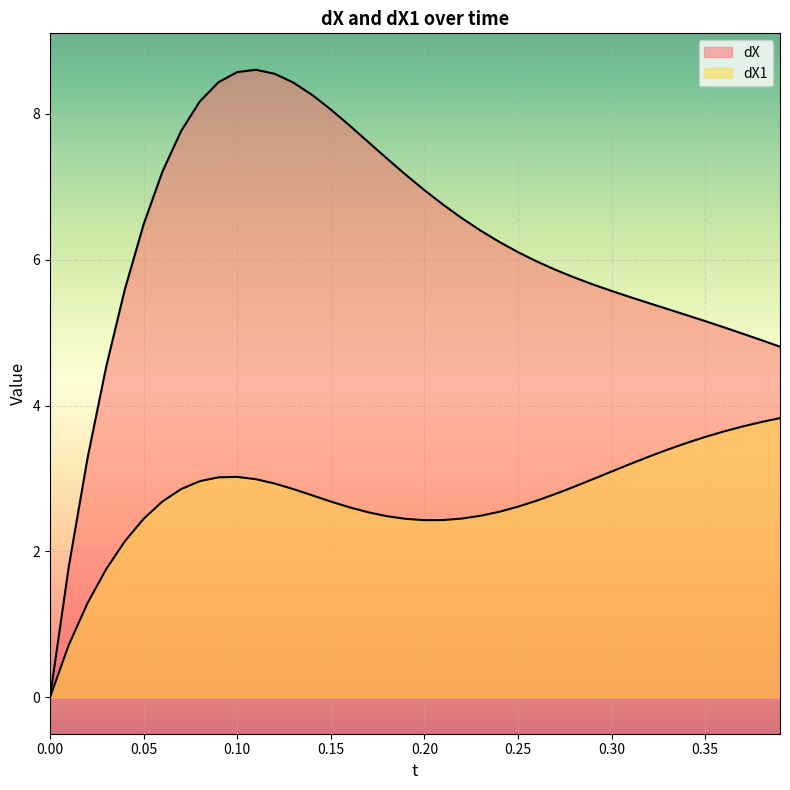

Between 0.02 and 0.27, which is larger?

0.27